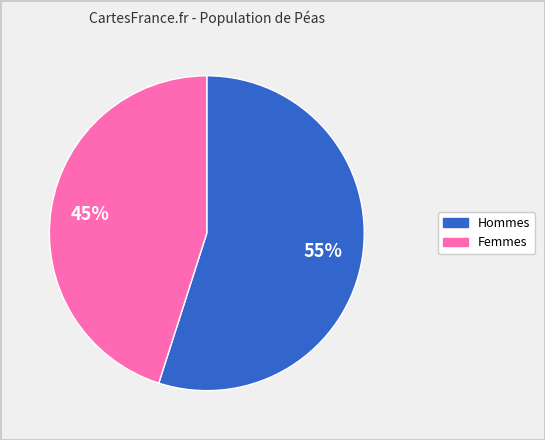

To the nearest percent, what is the average slice percentage?

50%